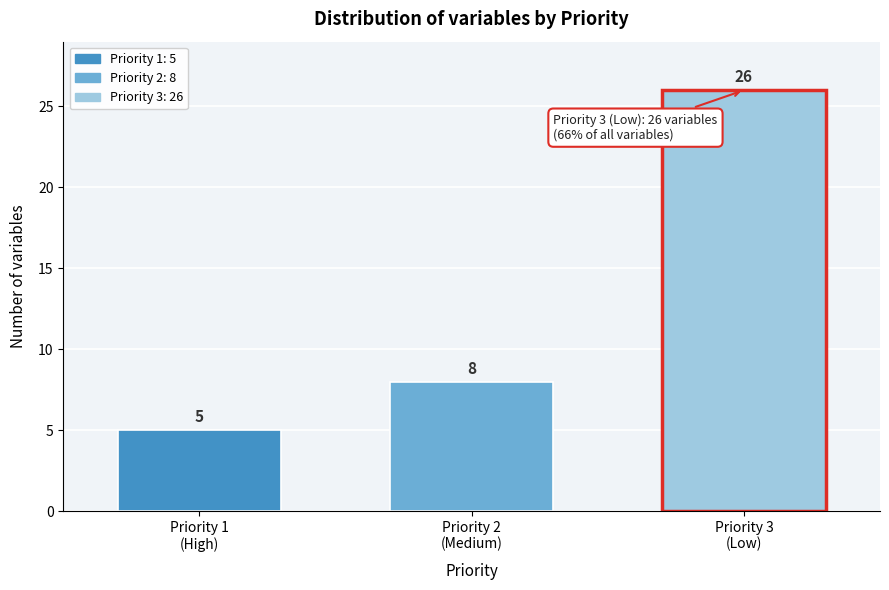

Reading right to left, transcribe all the data shown in this chart.

26	8	5